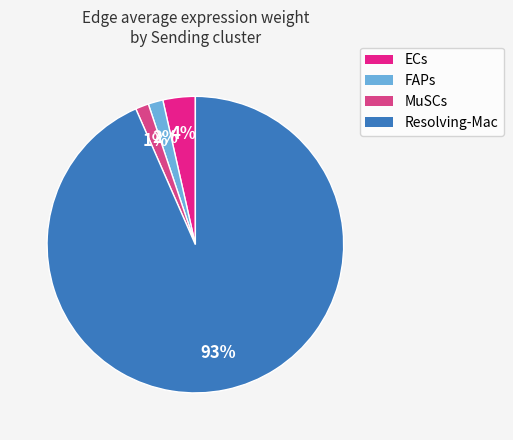

How many segments does this pie chart have?

4